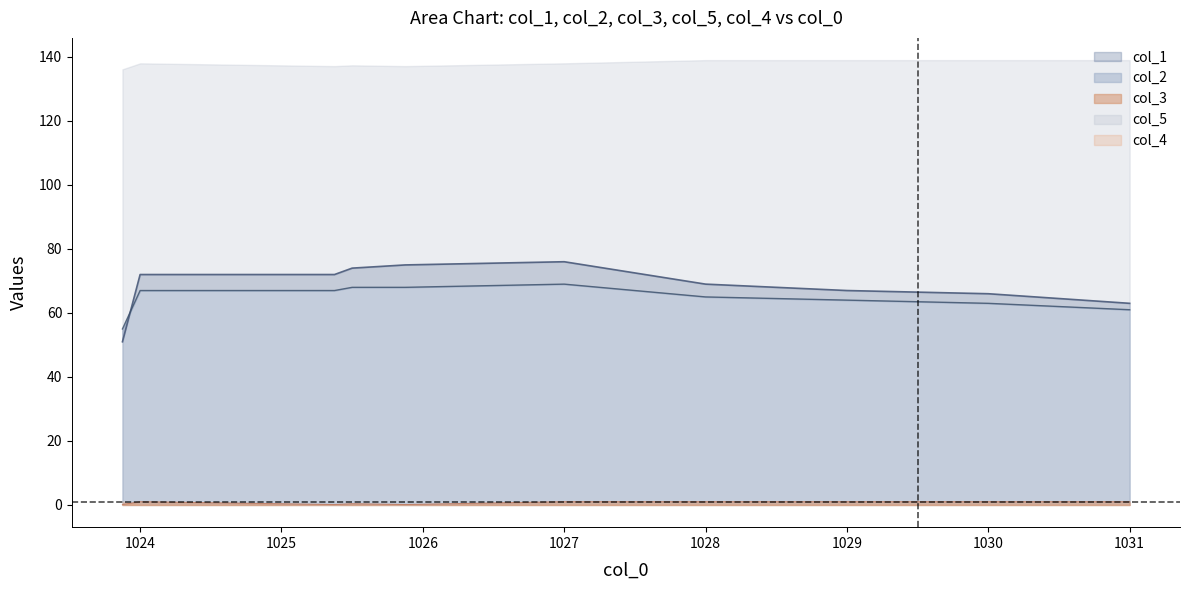

True or false: col_3 has more than 1 interior local peaks.

True